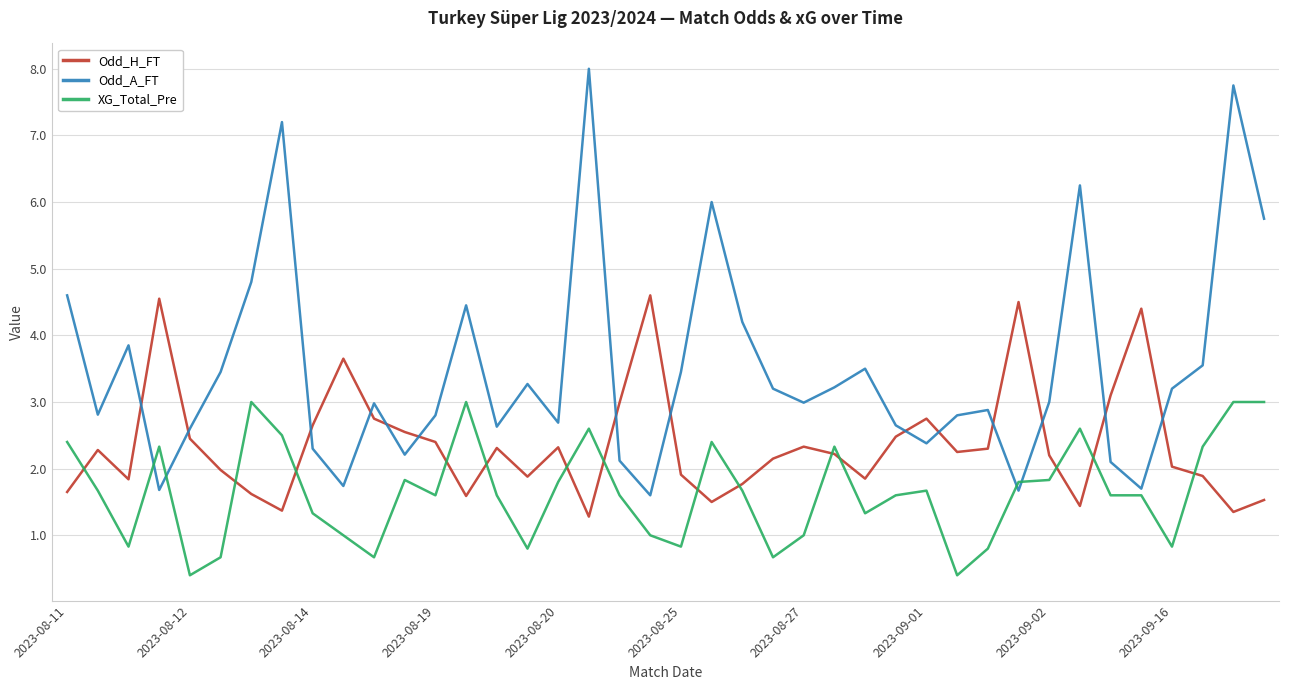

Which series has the largest total across all categories?

Odd_A_FT